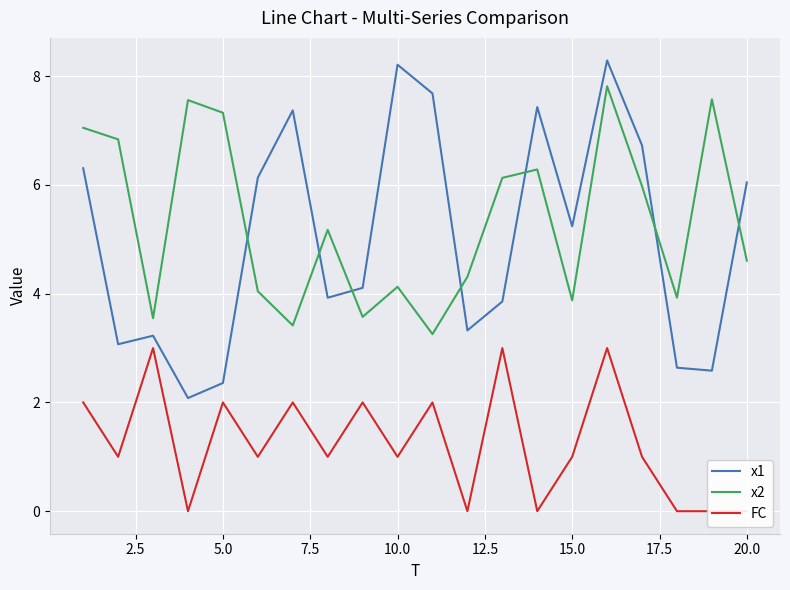

What is the highest value of the x1 series?

8.3